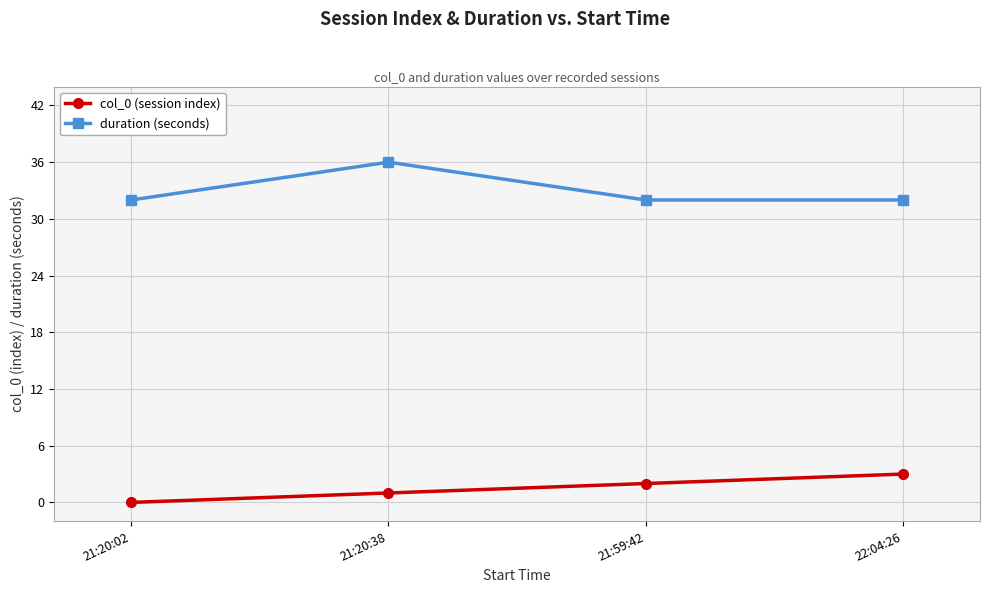

True or false: col_0 (session index) and duration (seconds) intersect in this chart.

False